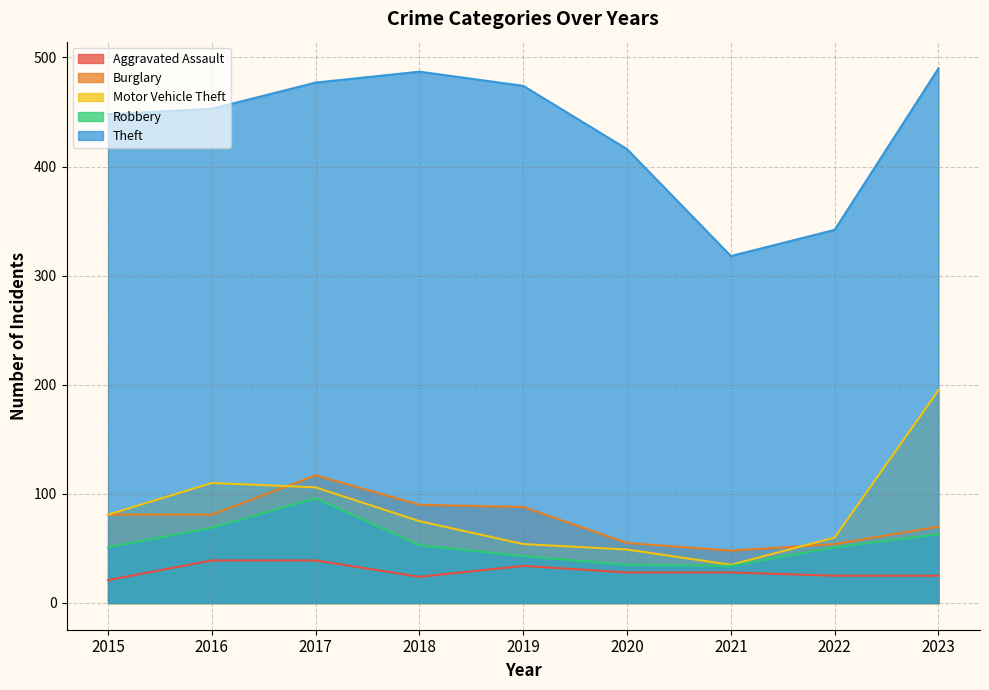

True or false: Motor Vehicle Theft and Theft cross at least once.

False